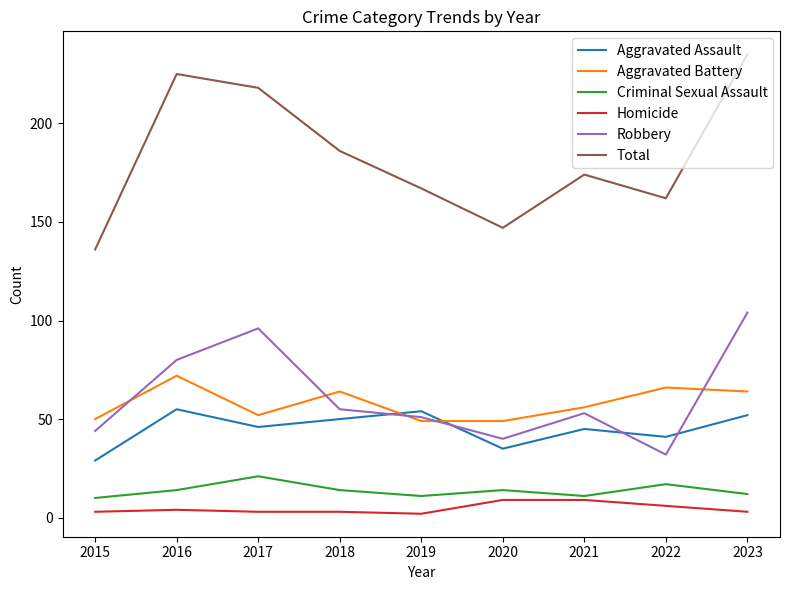

What is the spread (max minus min) of values at 2017?

215